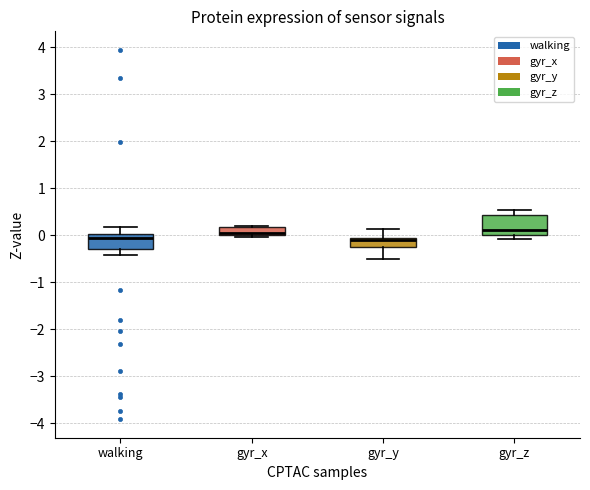

Where is the lower edge of the box for gyr_x on the y-axis? The values are not printed on the chart, so give them approximately, as read against the axis.

0.0